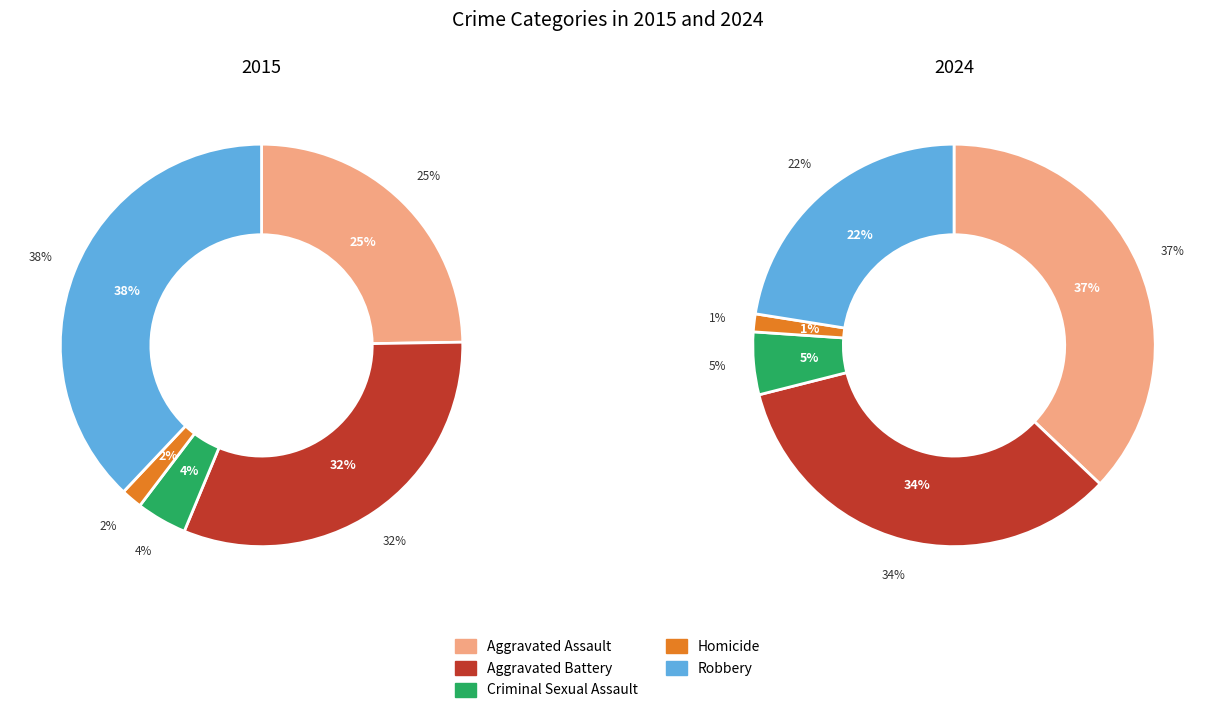

True or false: Aggravated Battery accounts for 27% of the total.

False